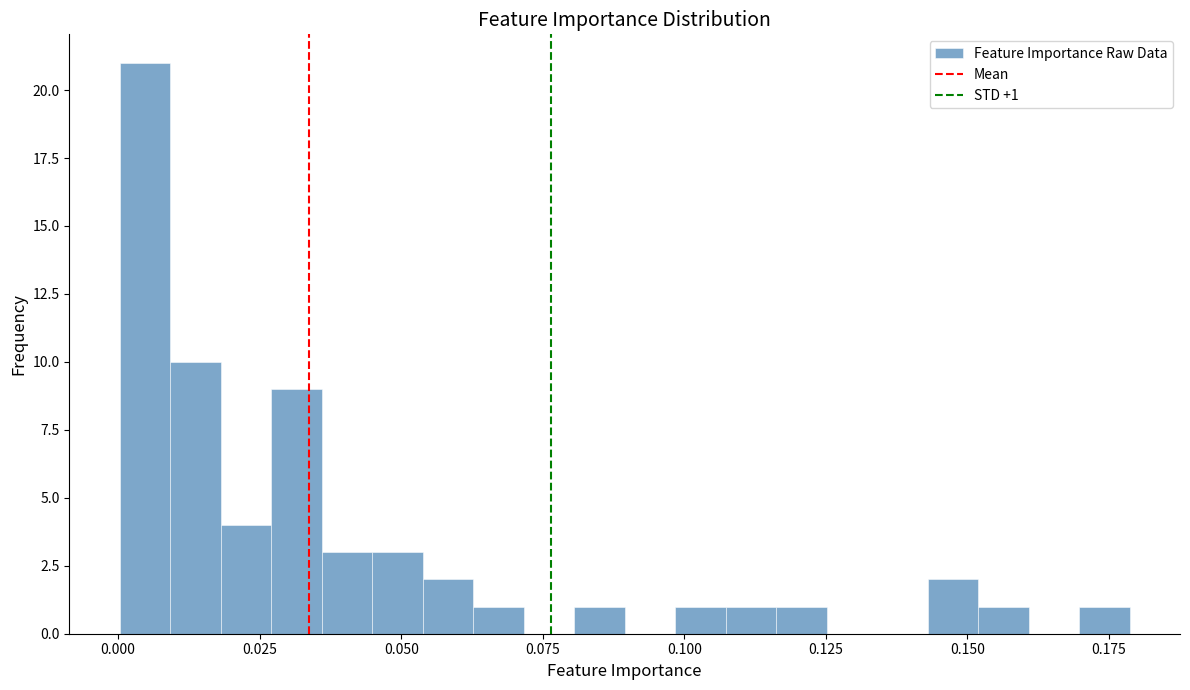

Around what value on the x-axis is the tallest bar? Give the approximate position of its centre, as read against the axis.

0.005